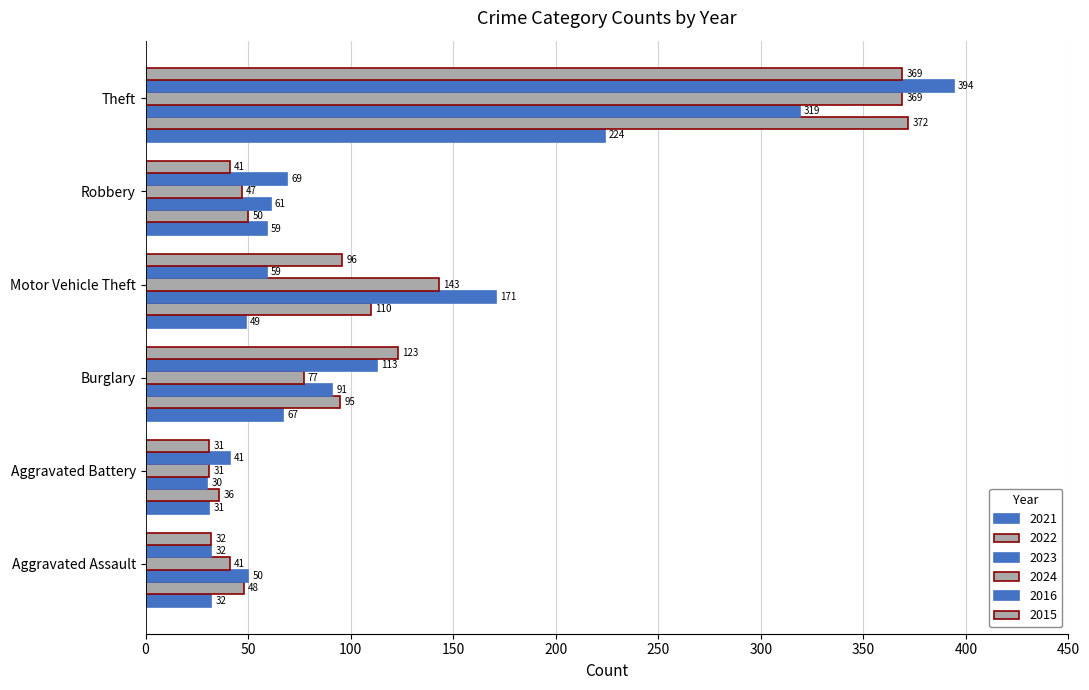

True or false: 2016 has a value of 59 at Motor Vehicle Theft.

True